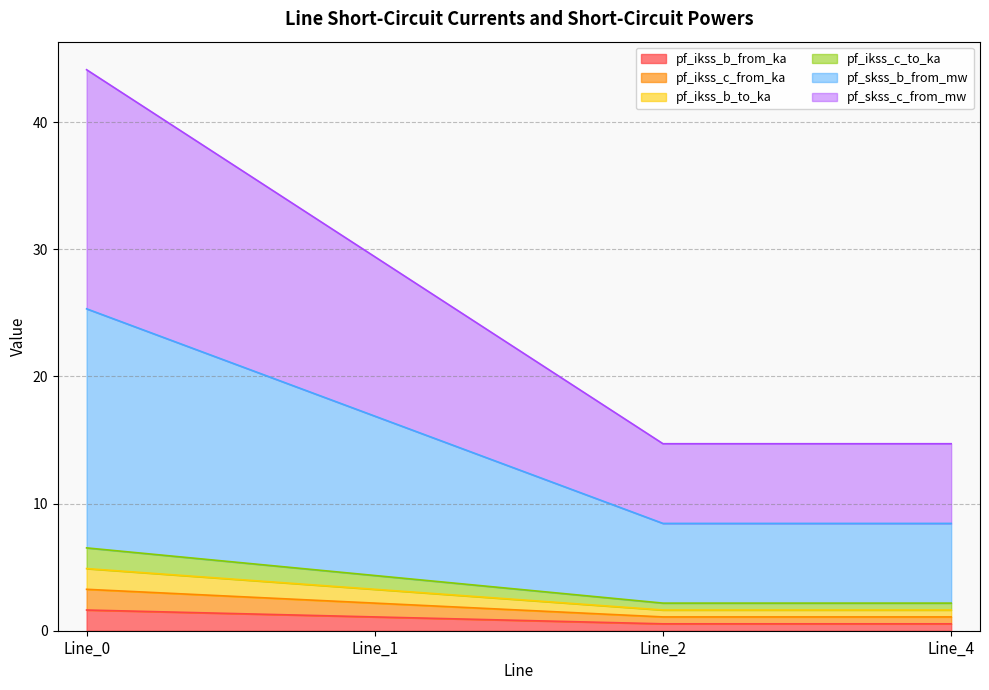

What is the sum of all pf_ikss_b_from_ka values?

3.8